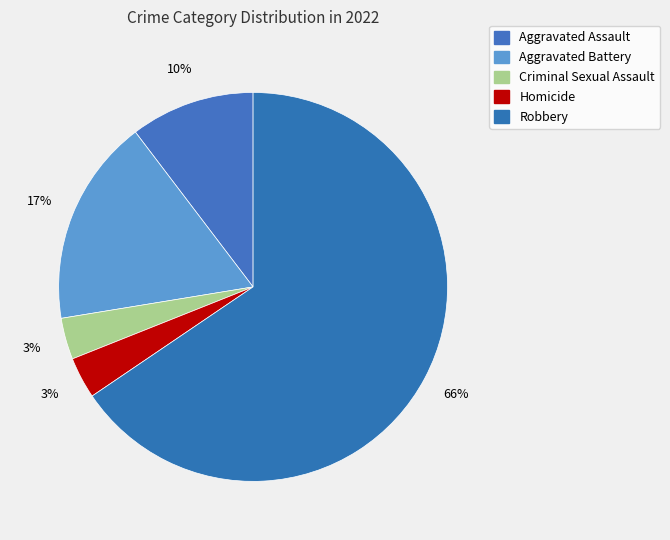

Count the number of slices in the pie.

5